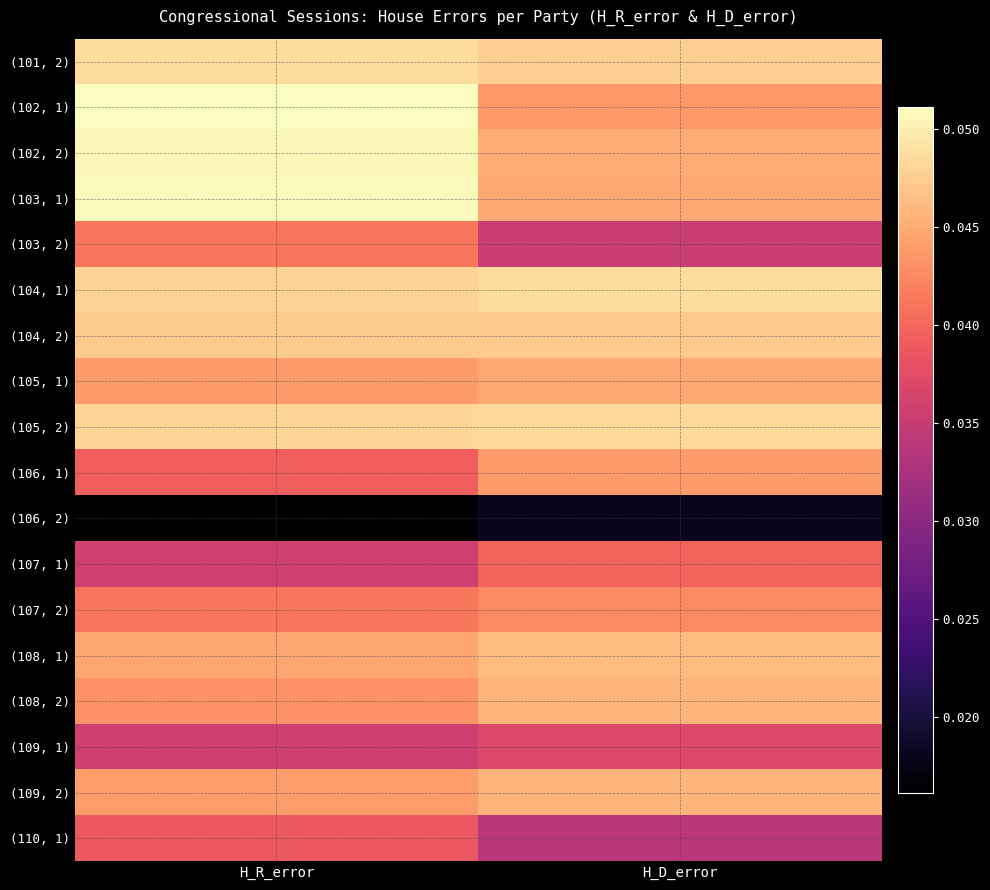

Reading left to right, what are all the values shown in this chart?

(101, 2): H_R_error=0.0	H_D_error=0.0
(102, 1): H_R_error=0.1	H_D_error=0.0
(102, 2): H_R_error=0.1	H_D_error=0.0
(103, 1): H_R_error=0.1	H_D_error=0.0
(103, 2): H_R_error=0.0	H_D_error=0.0
(104, 1): H_R_error=0.0	H_D_error=0.0
(104, 2): H_R_error=0.0	H_D_error=0.0
(105, 1): H_R_error=0.0	H_D_error=0.0
(105, 2): H_R_error=0.0	H_D_error=0.0
(106, 1): H_R_error=0.0	H_D_error=0.0
(106, 2): H_R_error=0.0	H_D_error=0.0
(107, 1): H_R_error=0.0	H_D_error=0.0
(107, 2): H_R_error=0.0	H_D_error=0.0
(108, 1): H_R_error=0.0	H_D_error=0.0
(108, 2): H_R_error=0.0	H_D_error=0.0
(109, 1): H_R_error=0.0	H_D_error=0.0
(109, 2): H_R_error=0.0	H_D_error=0.0
(110, 1): H_R_error=0.0	H_D_error=0.0